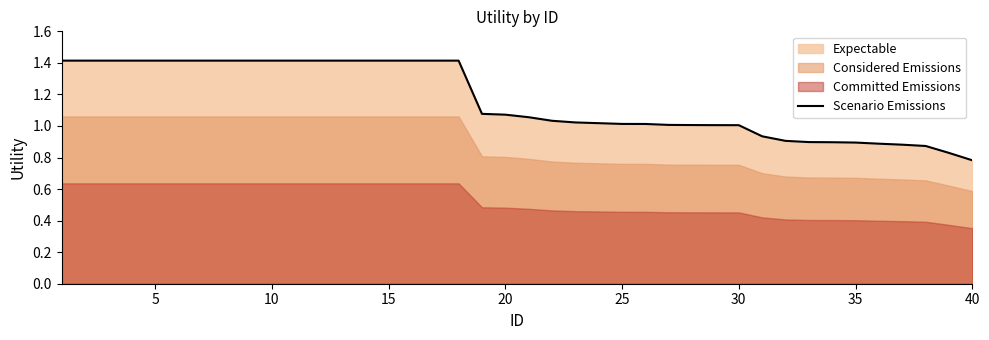

What is the maximum value for Scenario Emissions?

1.4